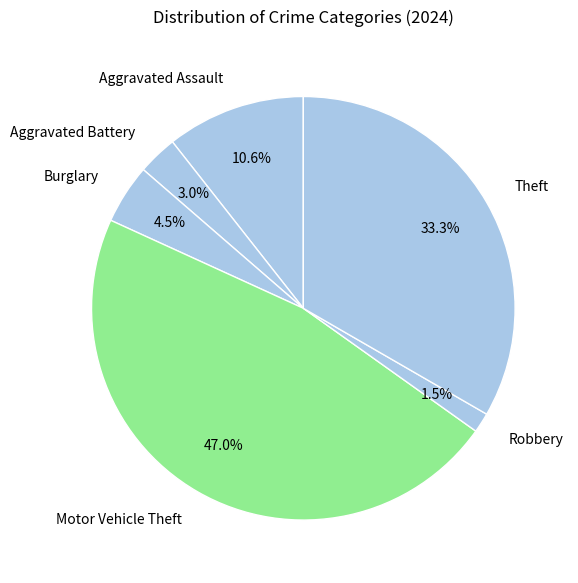

Which category has the smallest portion of the pie?

Robbery